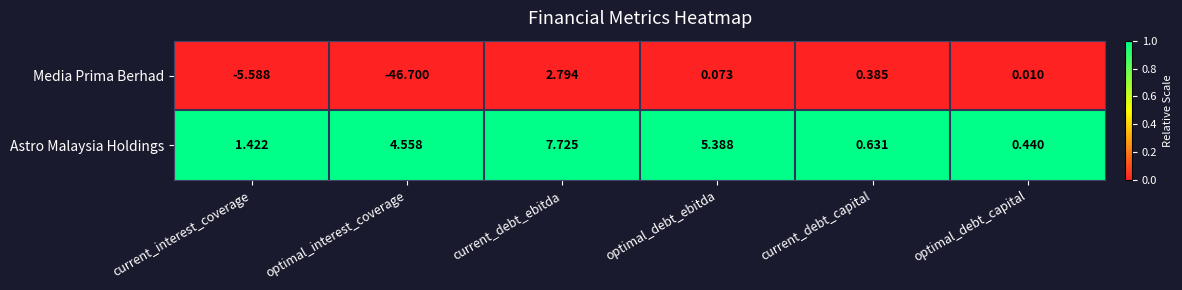

What is the spread (max minus min) of values at optimal_debt_ebitda?

5.3